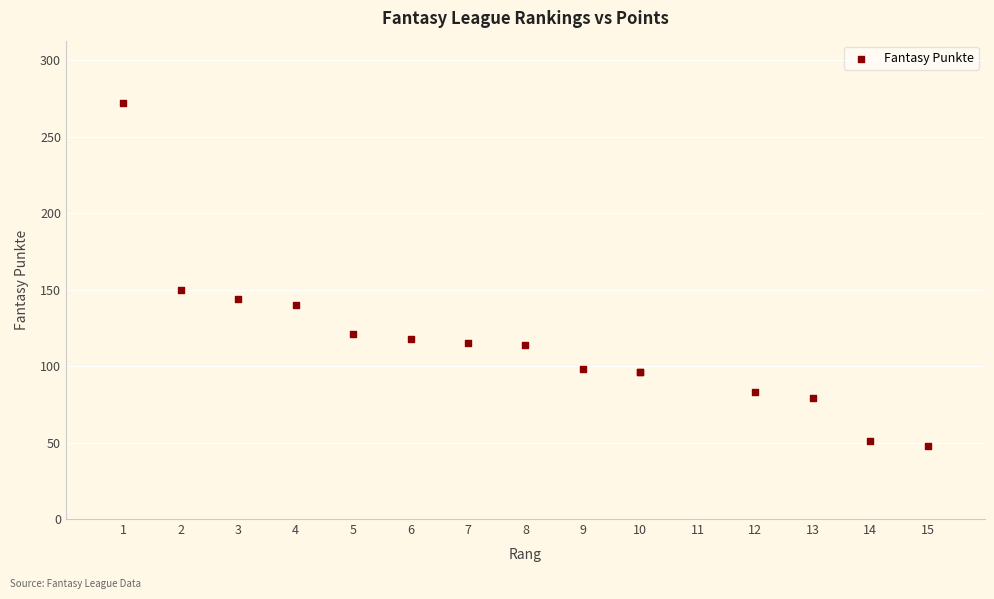

What Y value in the scatter plot is closest to 160?

150